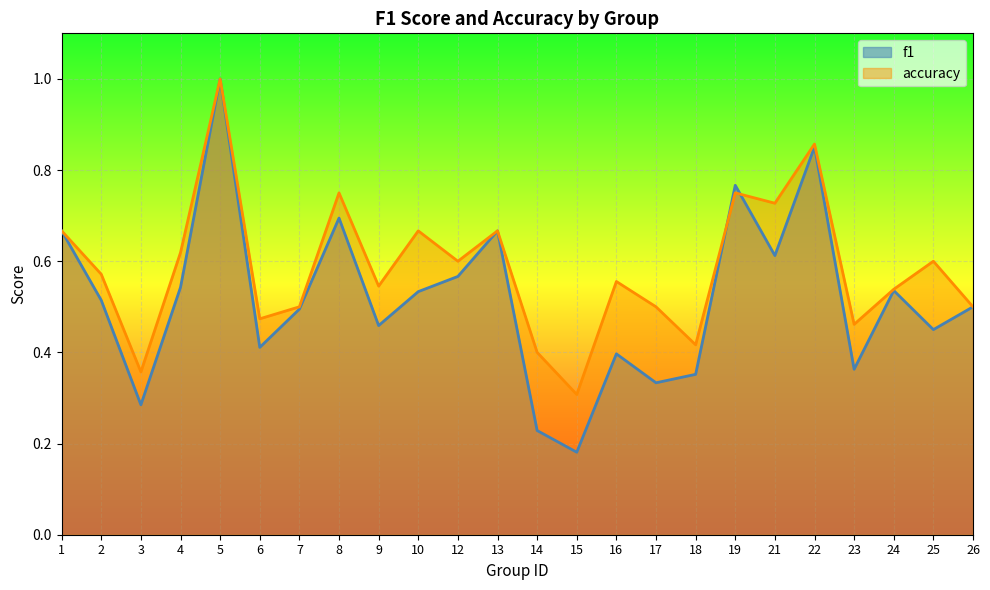

How many intersections are there between f1 and accuracy?

2